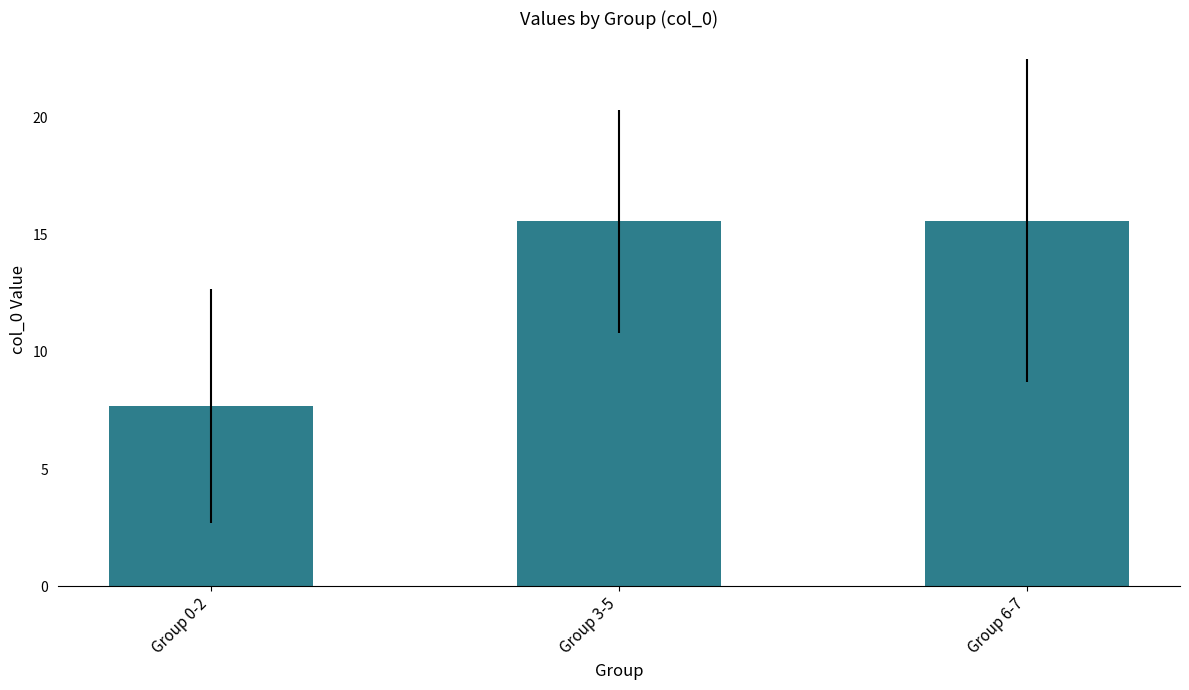

Where is the data nearest to the value 11?

Group 0-2